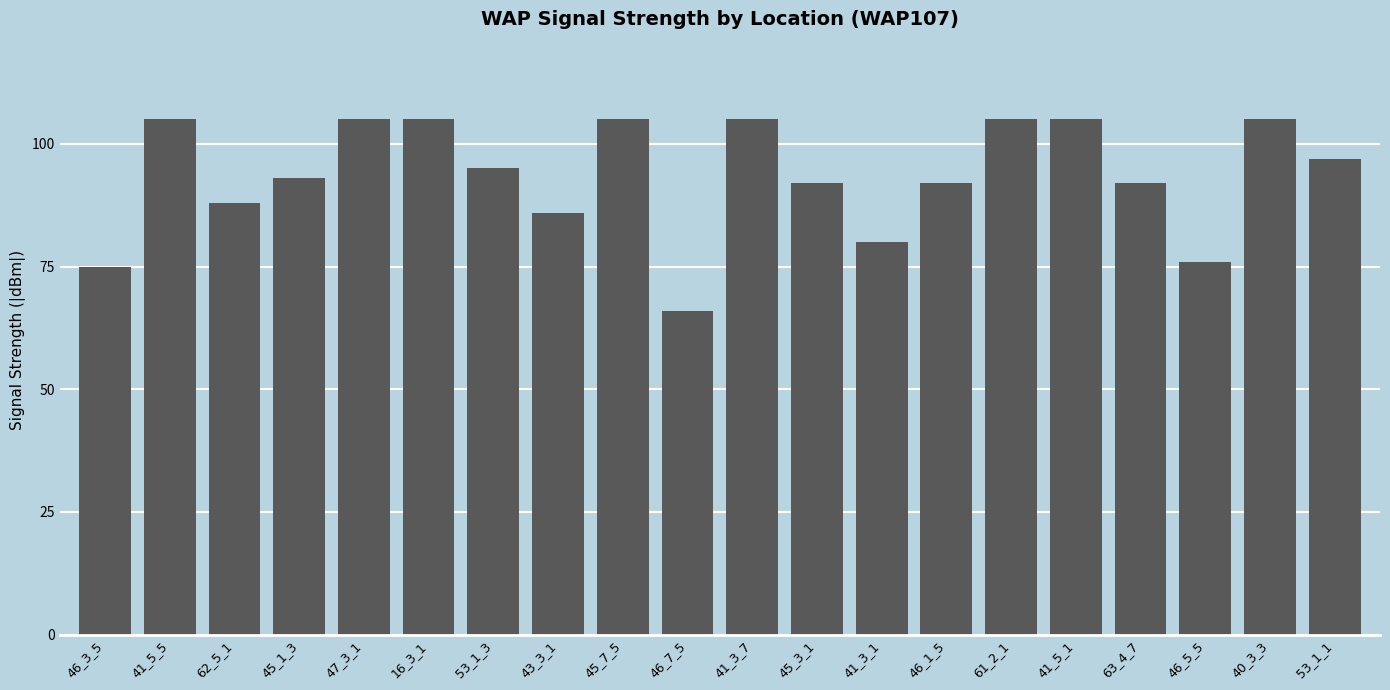

What position from the right is 45_7_5?

12